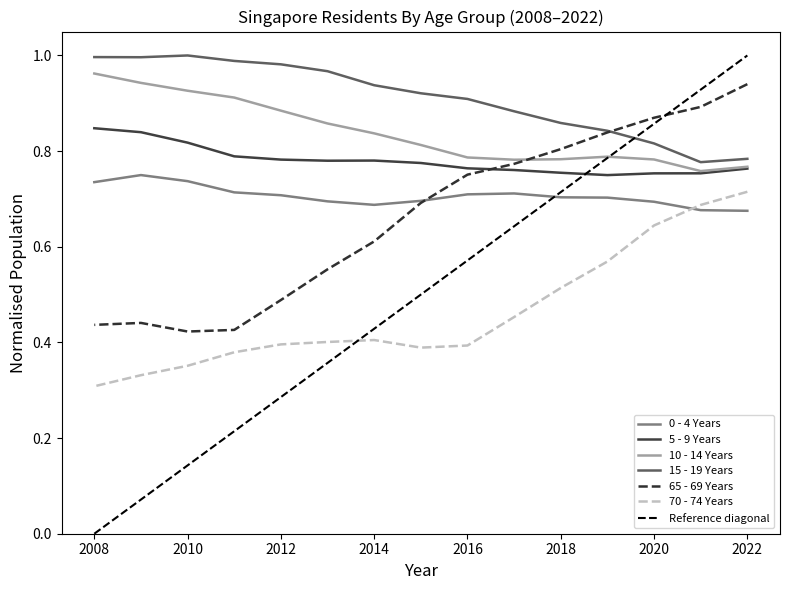

Reading right to left, what are all the values shown in this chart?

0 - 4 Years: 2008=0.7	2009=0.7	2010=0.7	2011=0.7	2012=0.7	2013=0.7	2014=0.7	2015=0.7	2016=0.7	2017=0.7	2018=0.7	2019=0.7	2020=0.7	2021=0.7	2022=0.7
5 - 9 Years: 2008=0.8	2009=0.8	2010=0.8	2011=0.8	2012=0.8	2013=0.8	2014=0.8	2015=0.8	2016=0.8	2017=0.8	2018=0.8	2019=0.7	2020=0.8	2021=0.8	2022=0.8
10 - 14 Years: 2008=1.0	2009=0.9	2010=0.9	2011=0.9	2012=0.9	2013=0.9	2014=0.8	2015=0.8	2016=0.8	2017=0.8	2018=0.8	2019=0.8	2020=0.8	2021=0.8	2022=0.8
15 - 19 Years: 2008=1.0	2009=1.0	2010=1.0	2011=1.0	2012=1.0	2013=1.0	2014=0.9	2015=0.9	2016=0.9	2017=0.9	2018=0.9	2019=0.8	2020=0.8	2021=0.8	2022=0.8
65 - 69 Years: 2008=0.4	2009=0.4	2010=0.4	2011=0.4	2012=0.5	2013=0.6	2014=0.6	2015=0.7	2016=0.8	2017=0.8	2018=0.8	2019=0.8	2020=0.9	2021=0.9	2022=0.9
70 - 74 Years: 2008=0.3	2009=0.3	2010=0.4	2011=0.4	2012=0.4	2013=0.4	2014=0.4	2015=0.4	2016=0.4	2017=0.5	2018=0.5	2019=0.6	2020=0.6	2021=0.7	2022=0.7